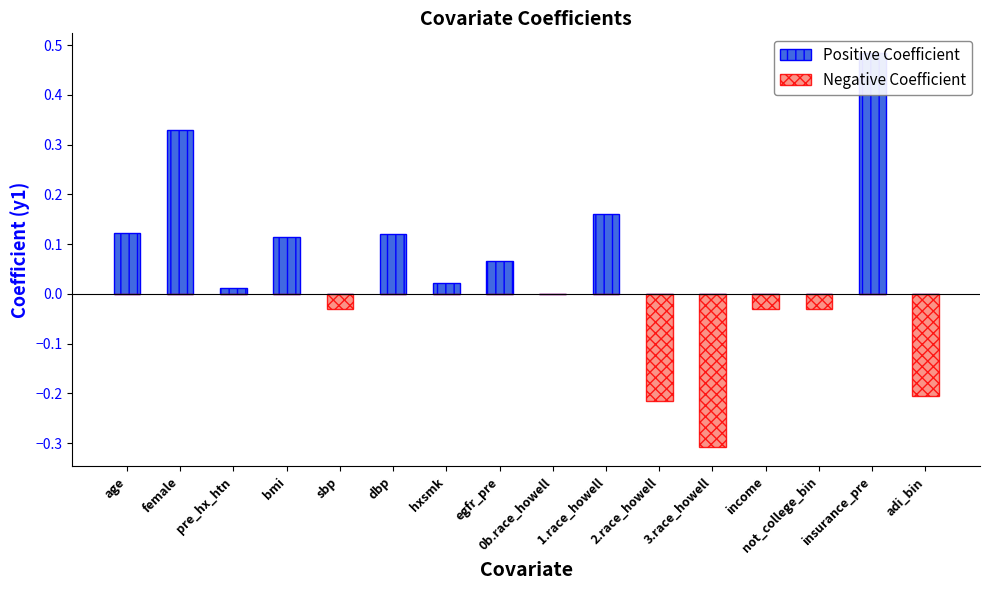

What is the difference between the maximum and second lowest values in the Negative Coefficient series?

0.2